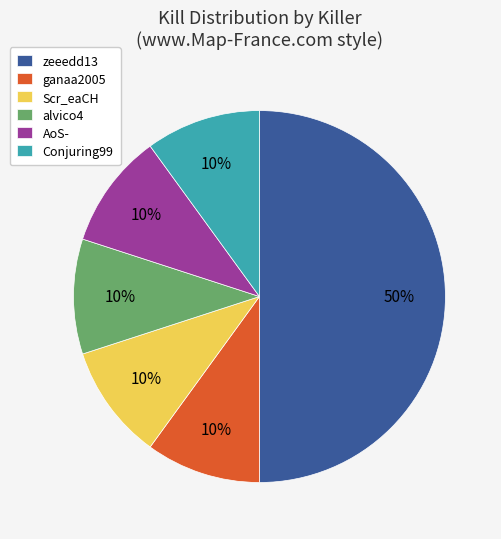

To the nearest percent, what is the combined percentage of zeeedd13 and AoS-?

60%